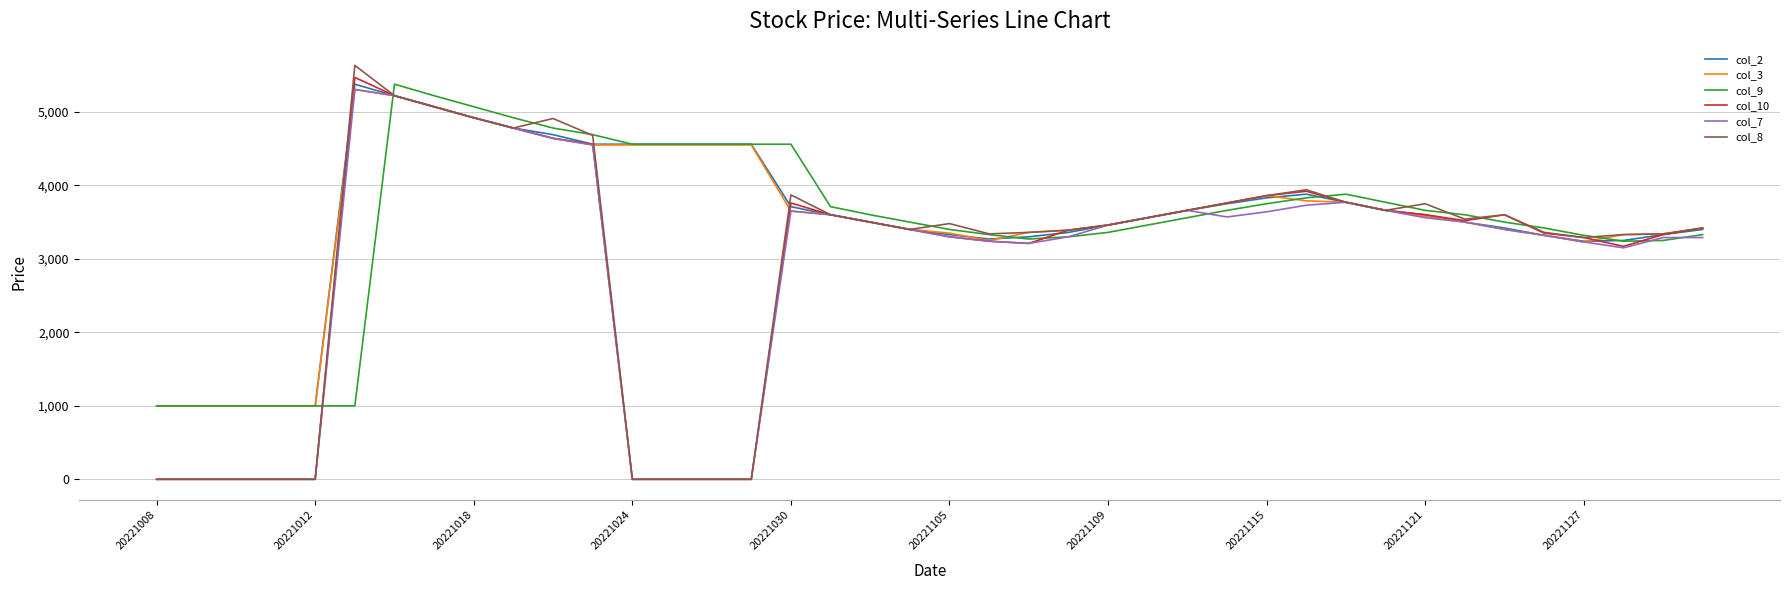

Which series has the largest range (max minus min)?

col_8